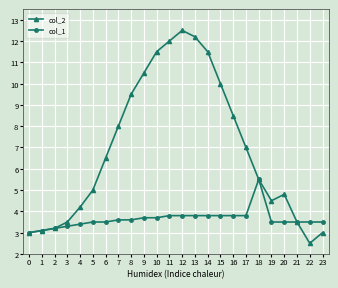

Is the value of col_1 at 13 greater than the value of col_2 at 15?

No